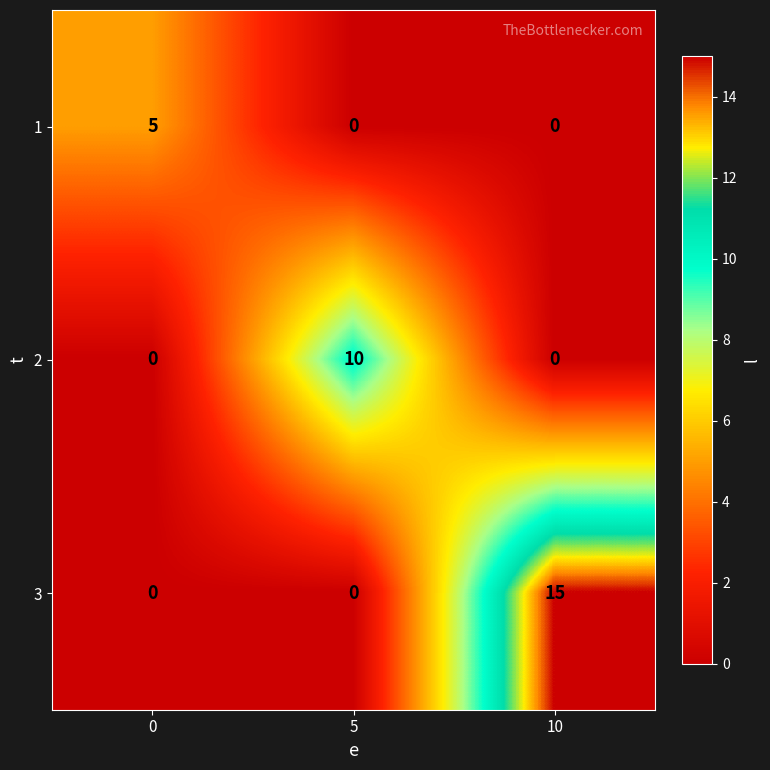

Count the 3 values in the range 0 to 15.

3